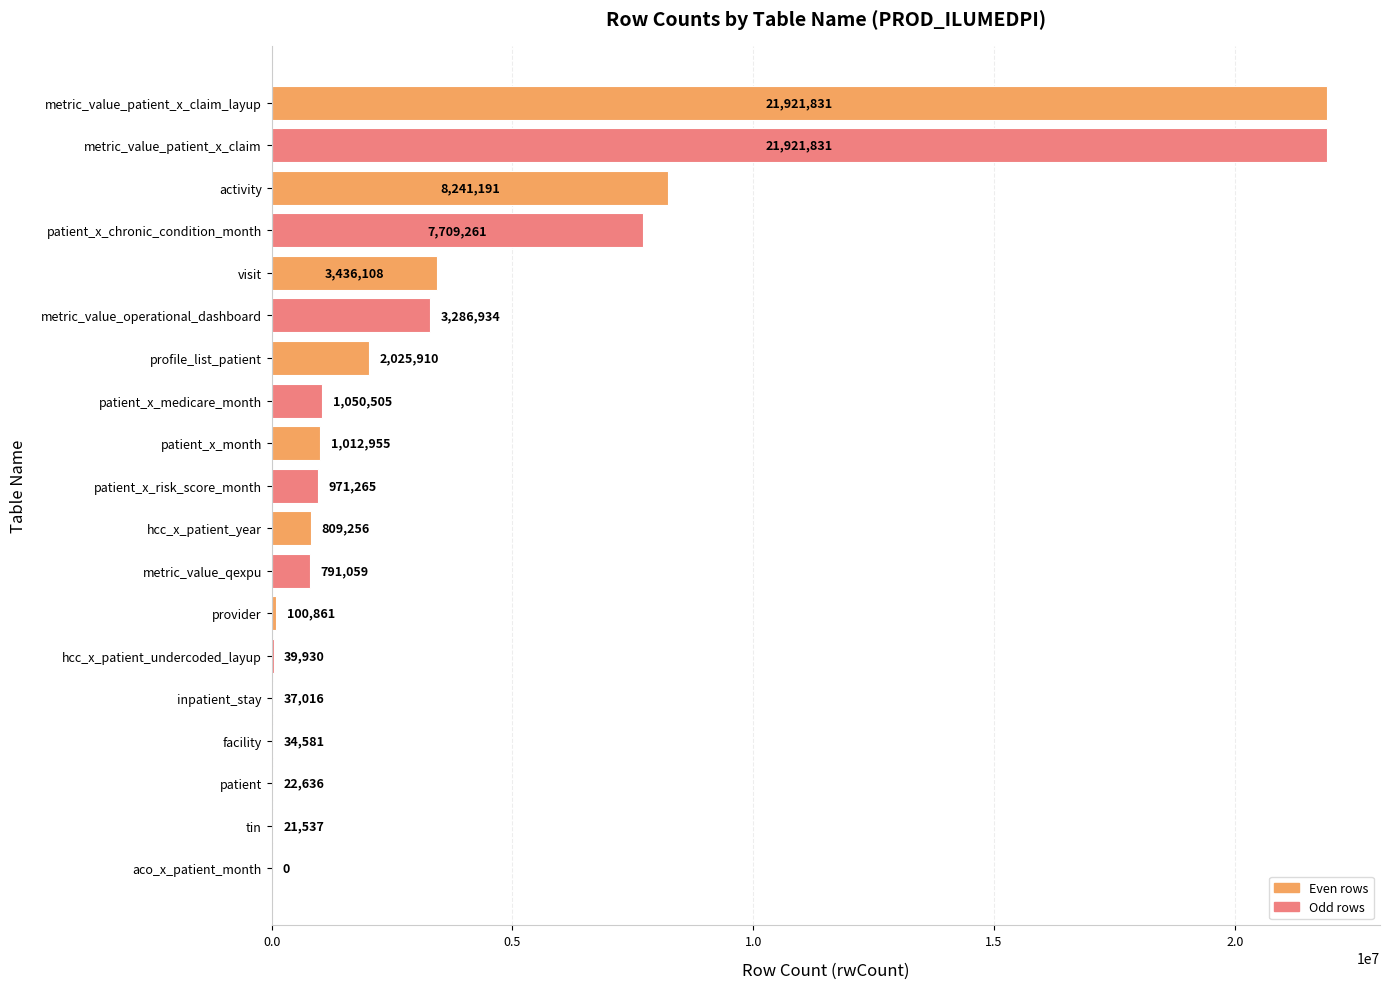

How many distinct data groups are displayed?

1